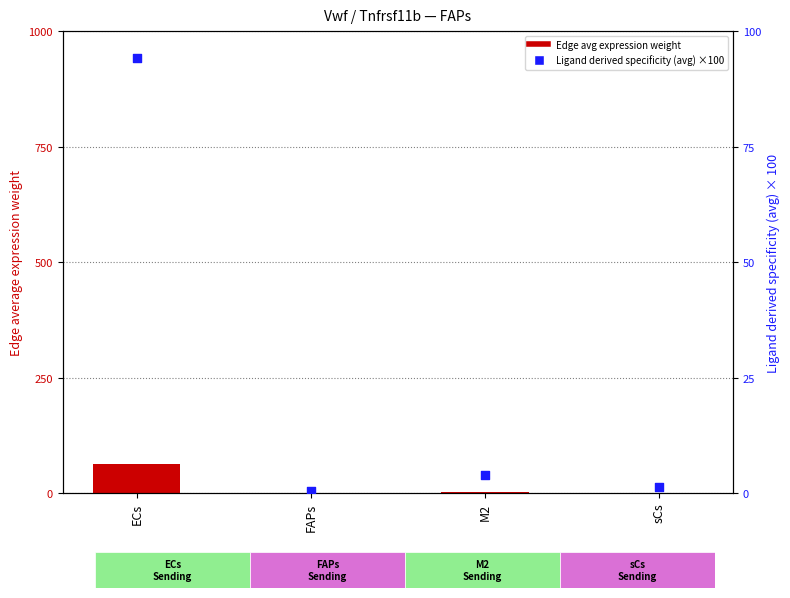

Which series has the largest total across all categories?

Ligand derived specificity (avg) ×100